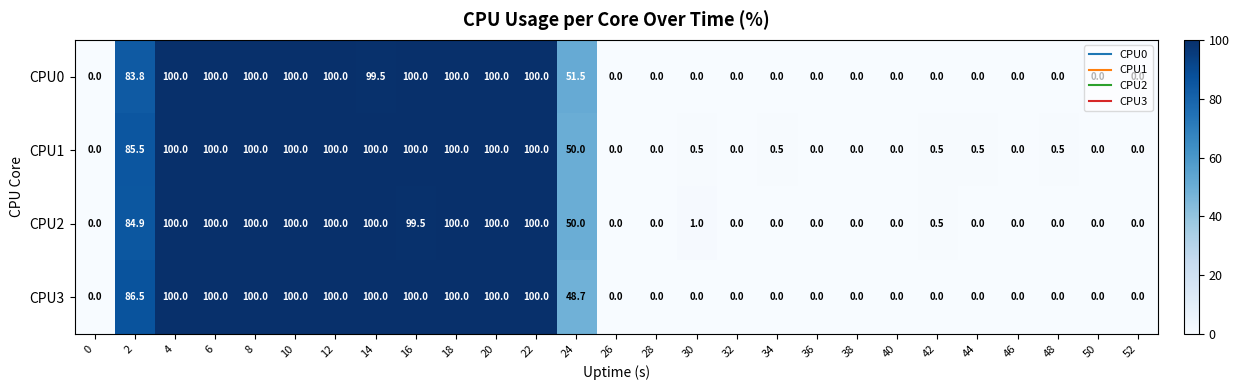

Which series has the largest total across all categories?

CPU1